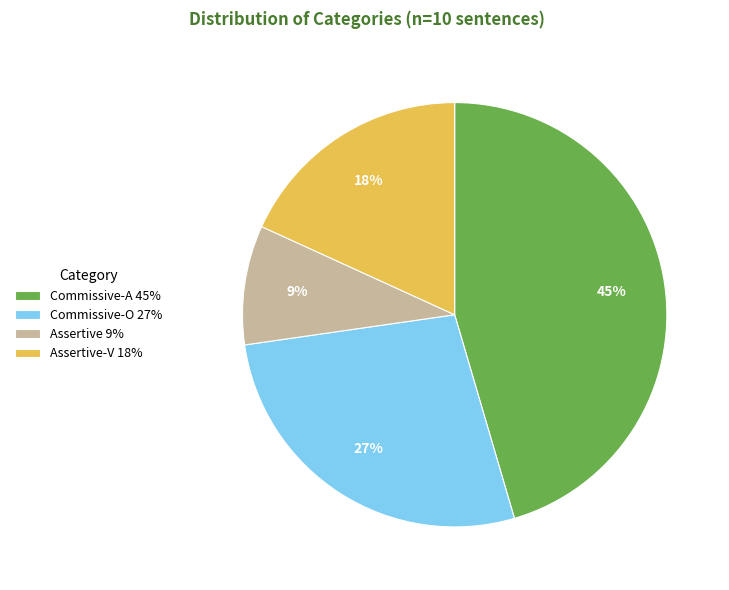

How many slices are in this pie chart?

4